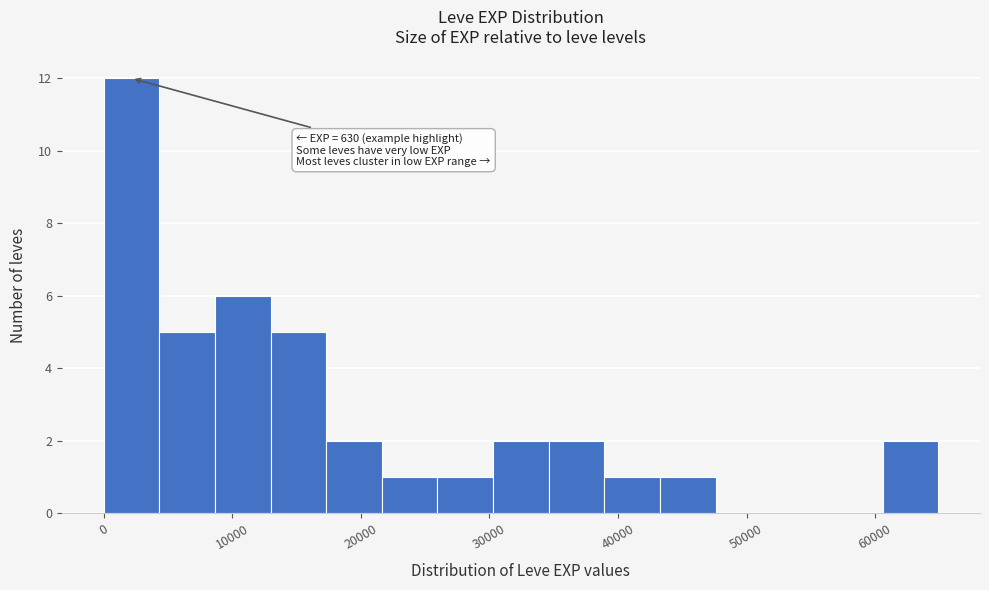

Over which range of the x-axis is the bar tallest?

0 to 4000